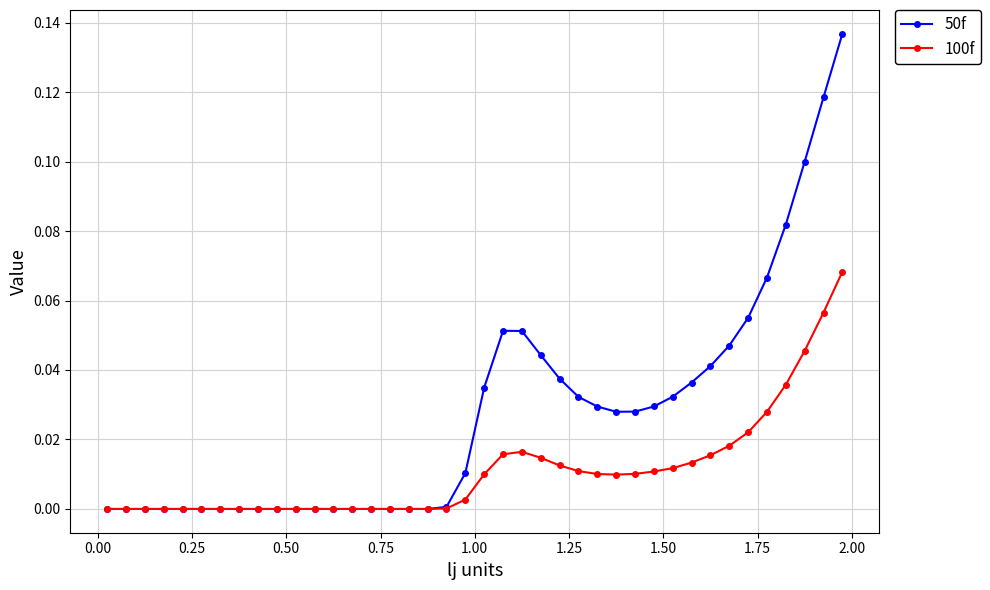

Which series has the widest spread of values?

50f